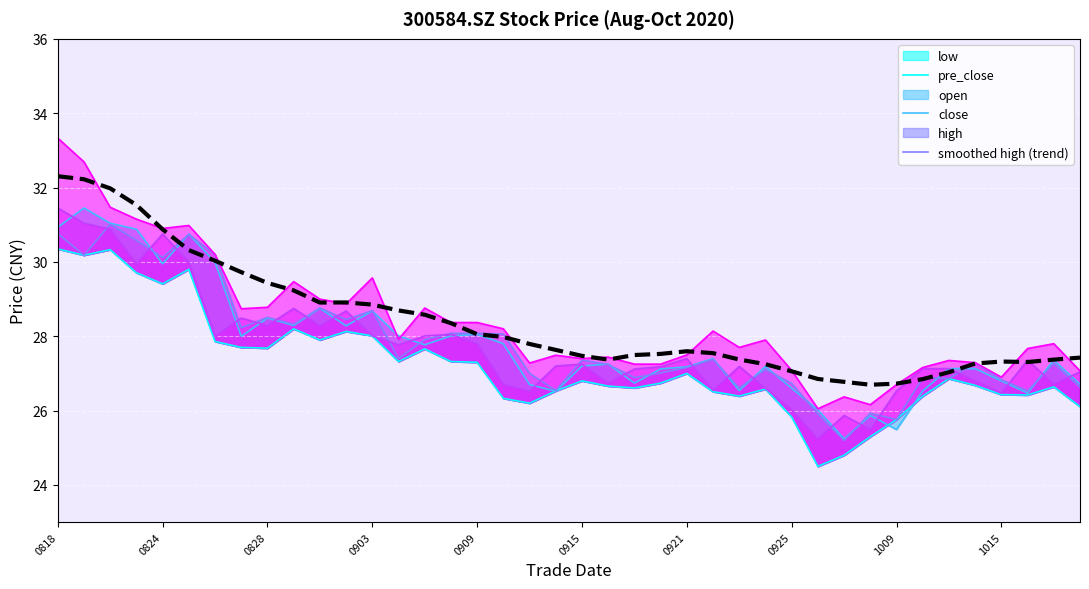

What value does the data have at 13?

28.7